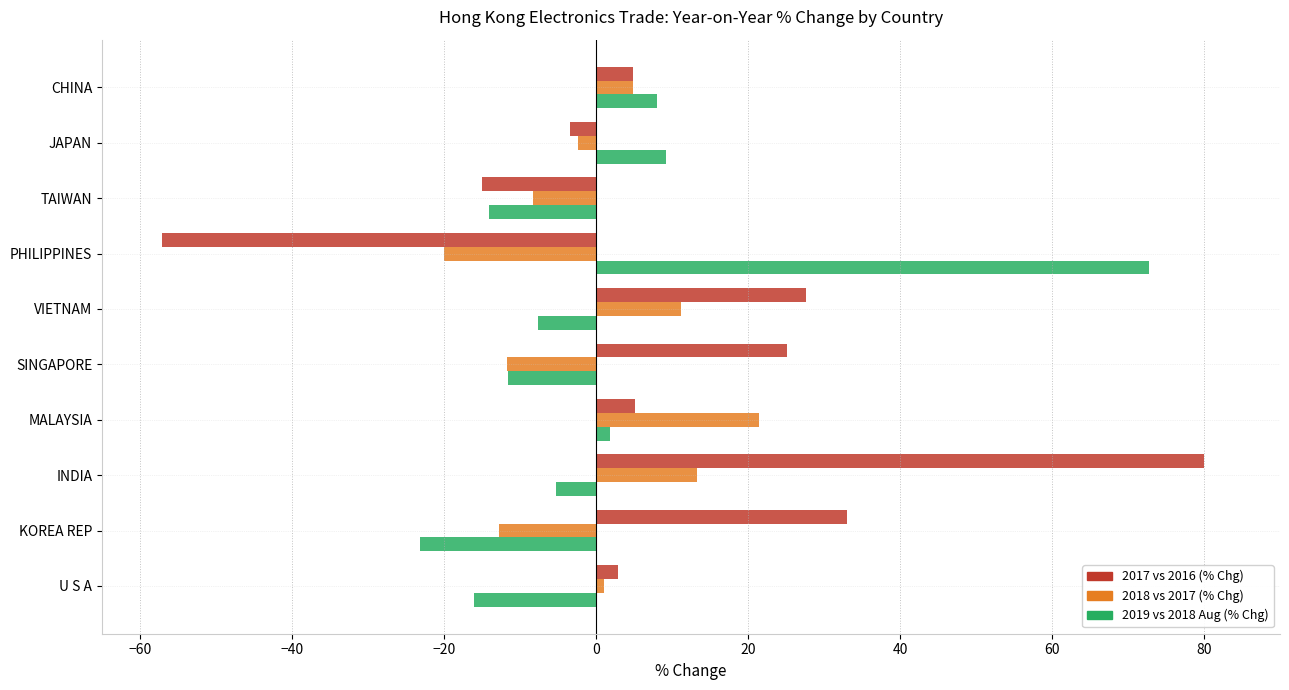

What is the spread (max minus min) of values at SINGAPORE?

36.9